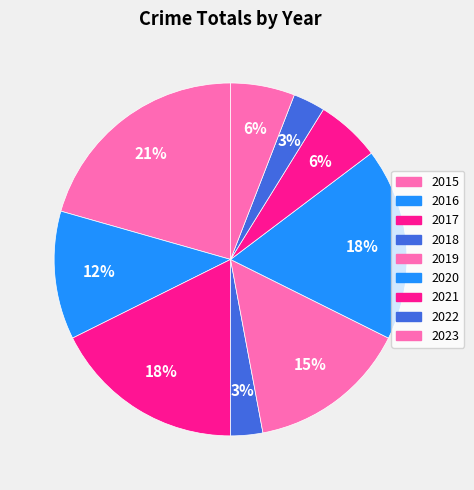

Is there a majority slice in this chart?

No